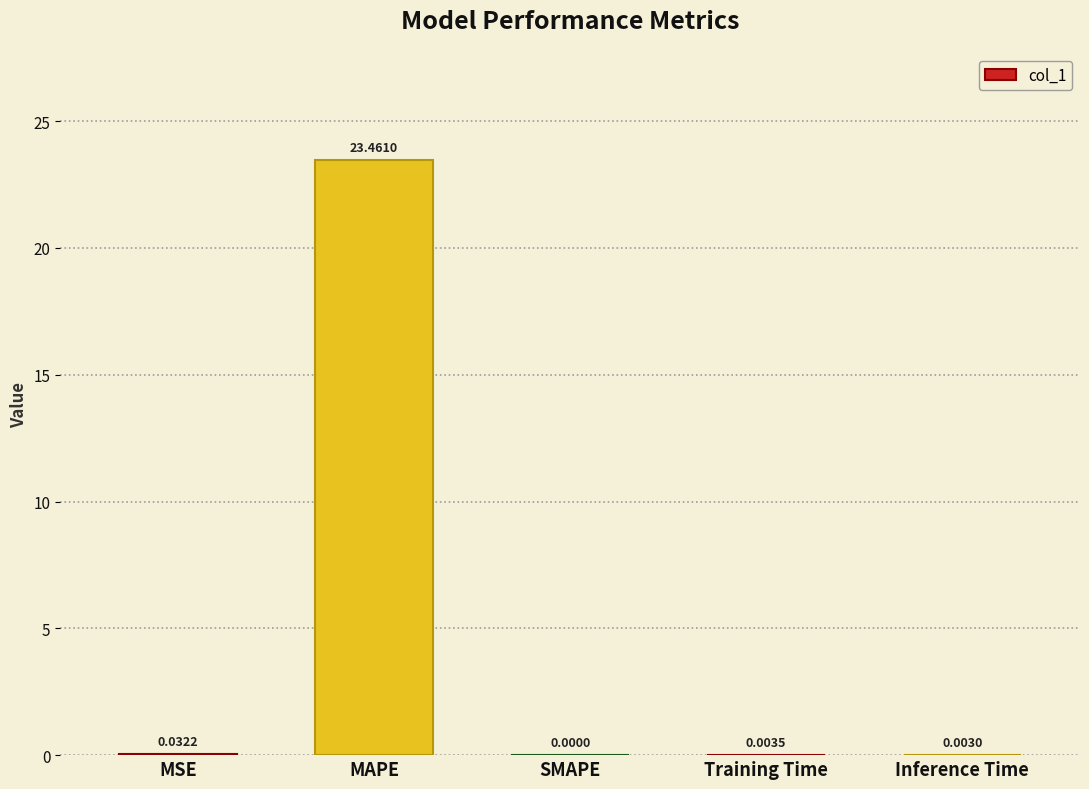

Which has a higher value, MSE or MAPE?

MAPE